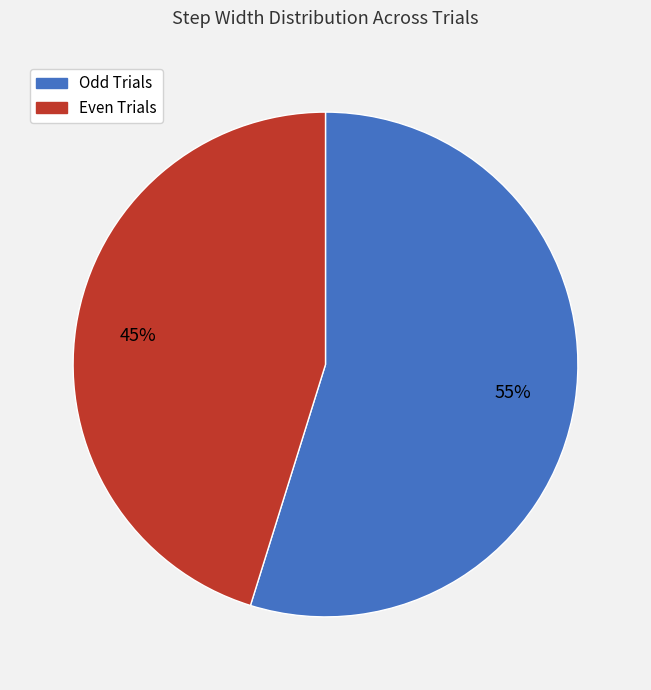

What is the ratio of the value at Even Trials to the value at Odd Trials?

0.8